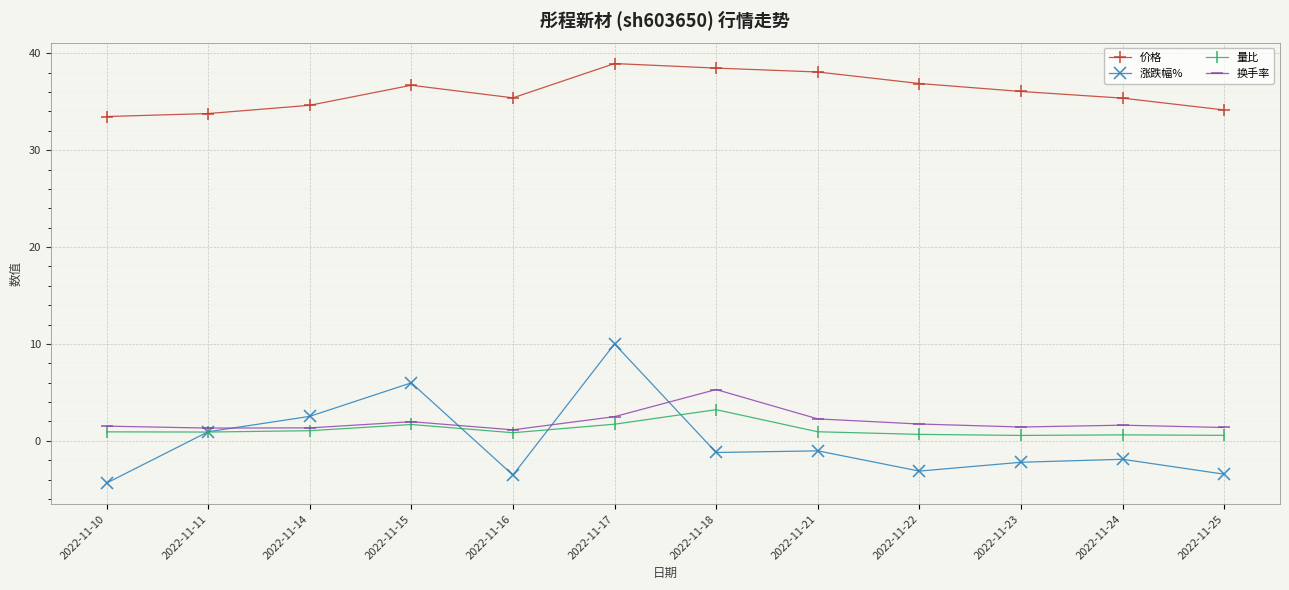

At which category is the sum across all series the highest?

2022-11-17